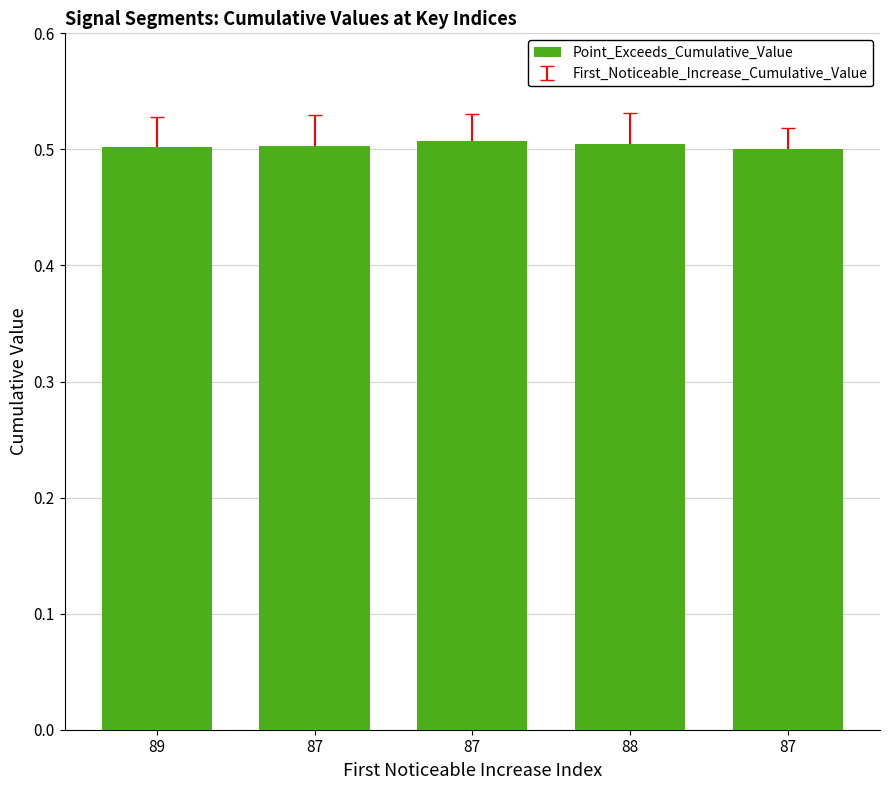

List the labels in order of value, smallest first.

87, 89, 87, 88, 87